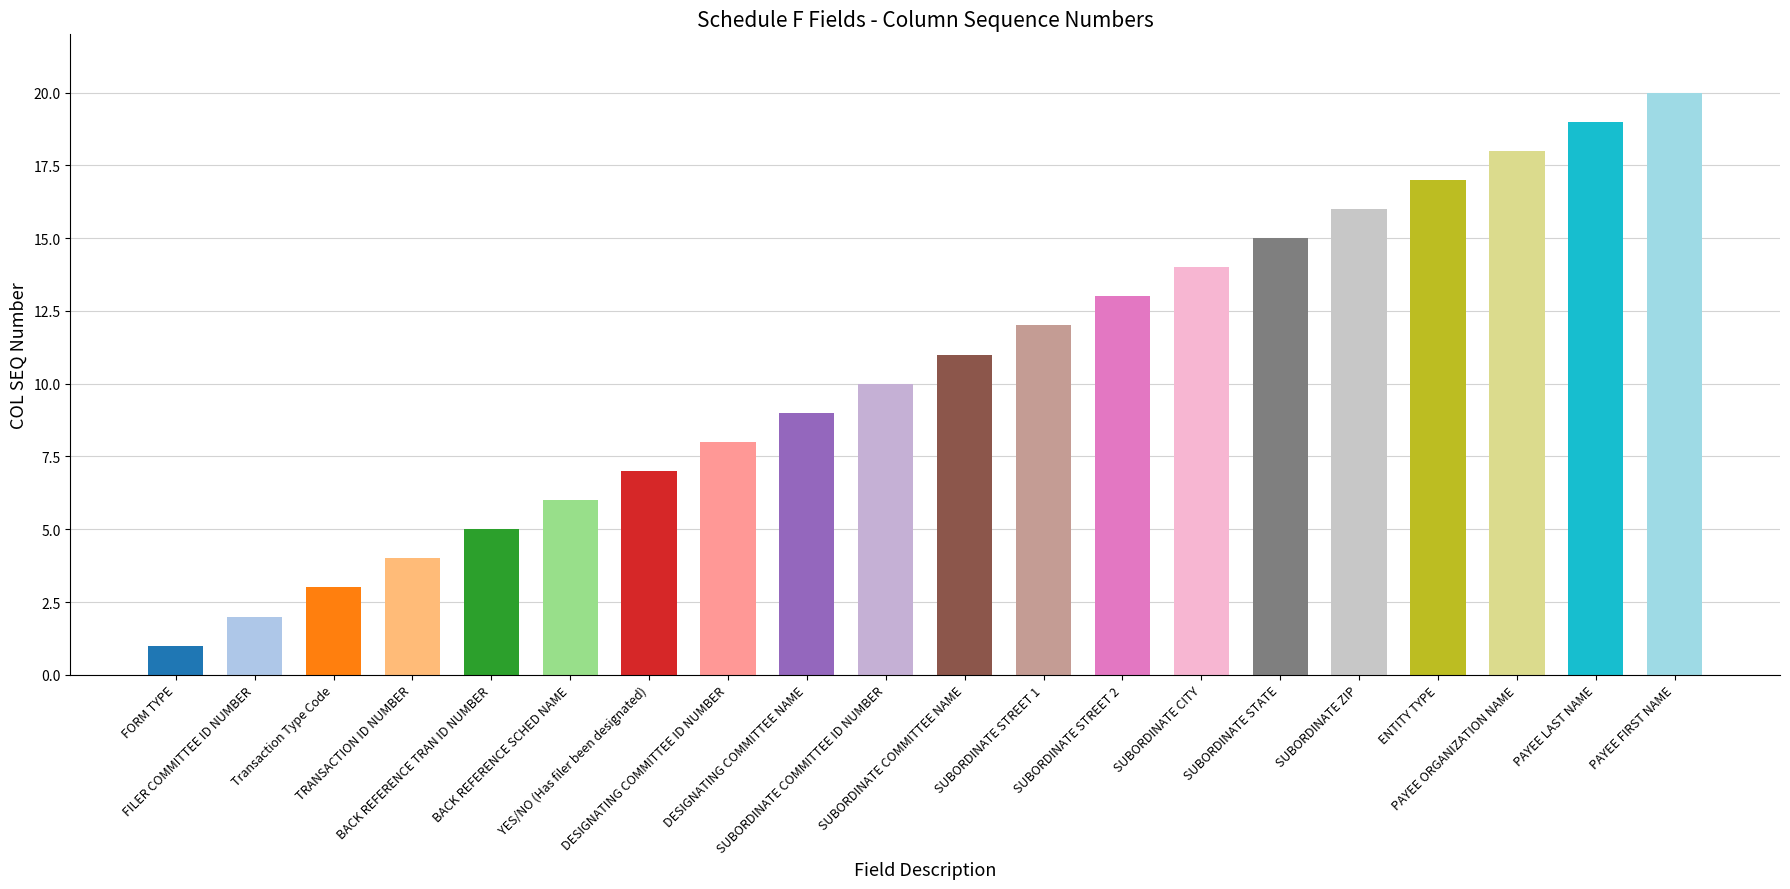

Where is the data nearest to the value 10?

SUBORDINATE COMMITTEE ID NUMBER